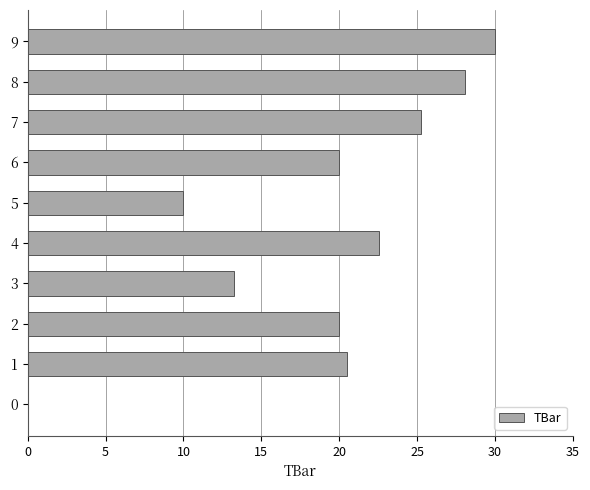

Approximately how many times larger is the value at 9 compared to 4?

1.3